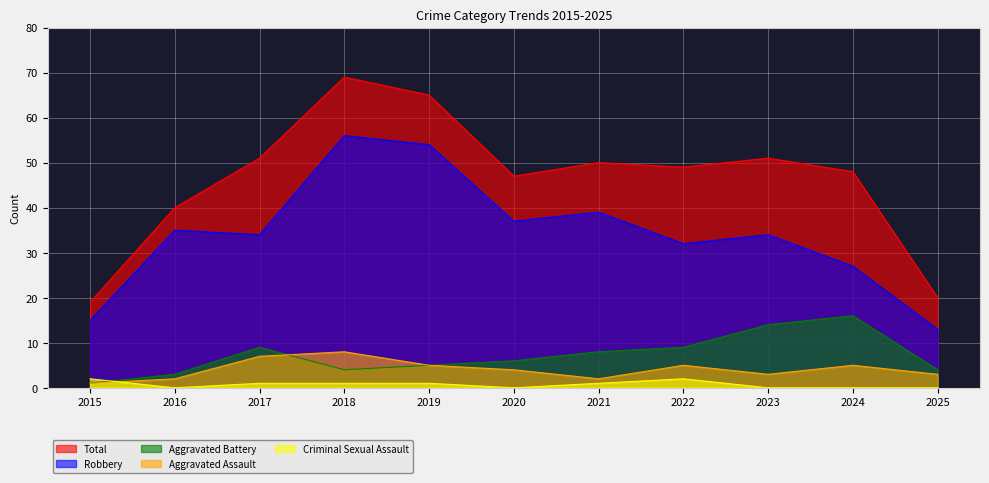

What is the sum of all Total values?

509